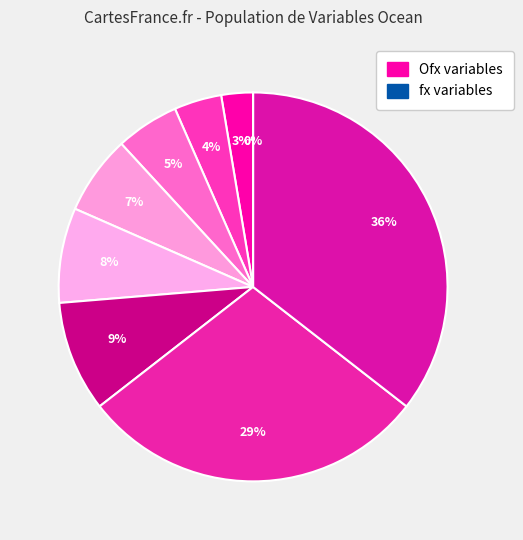

How many slices are in this pie chart?

9